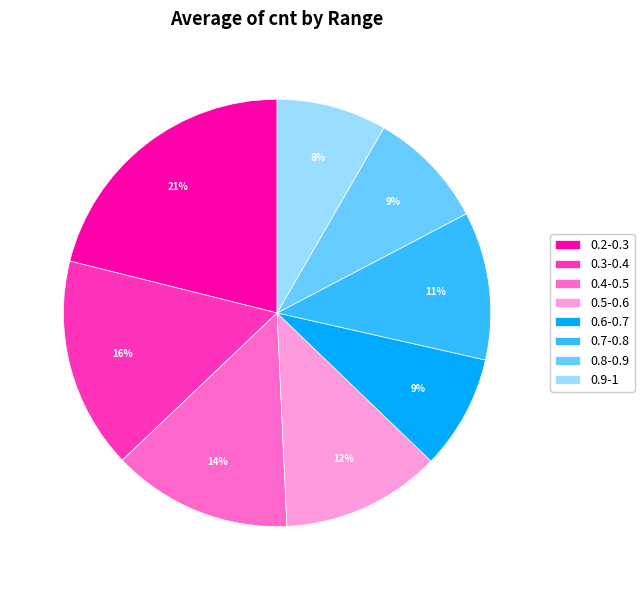

What is the largest slice in the pie chart?

0.2-0.3